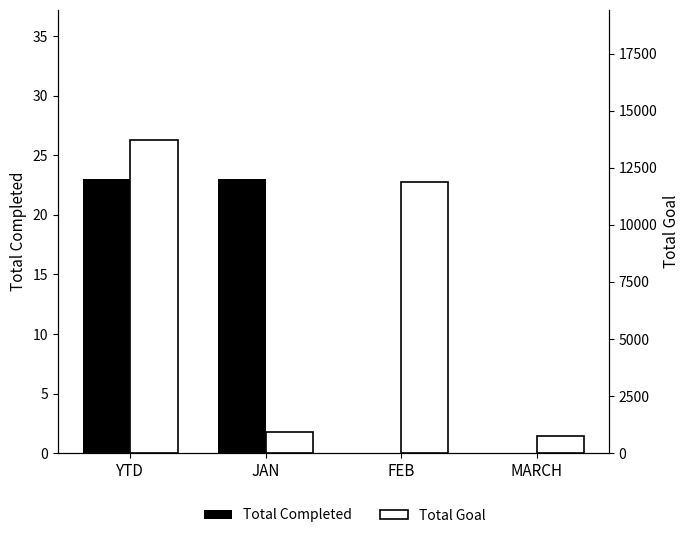

What is the difference between the Total Goal values at YTD and FEB?

1833